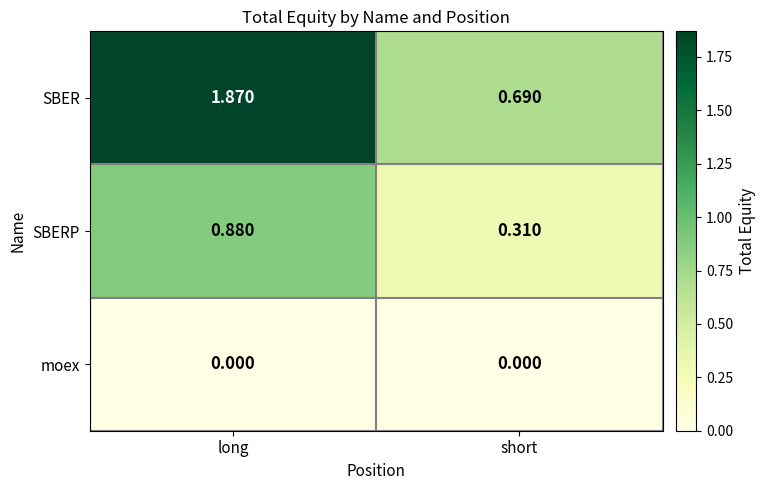

Which series changed the most between long and short?

SBER